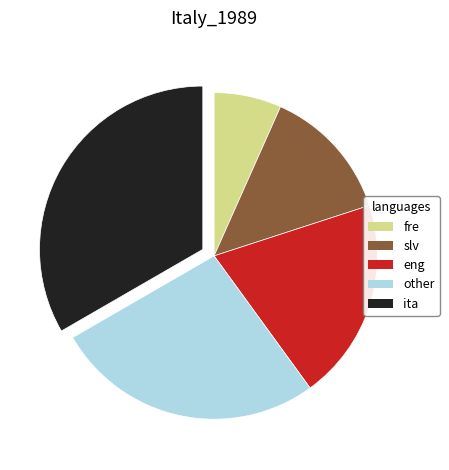

Between ita and eng, which is larger?

ita